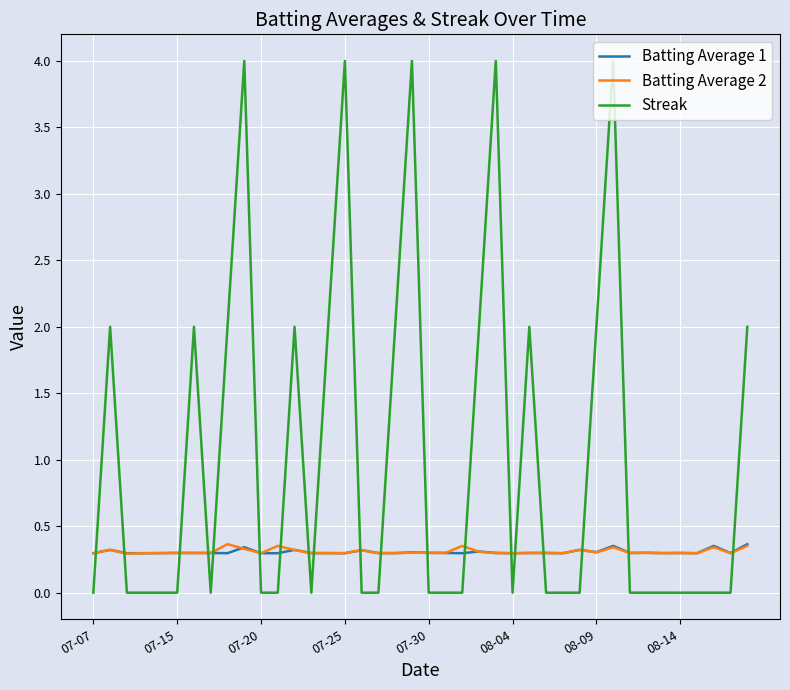

What is the minimum value for Batting Average 1?

0.3